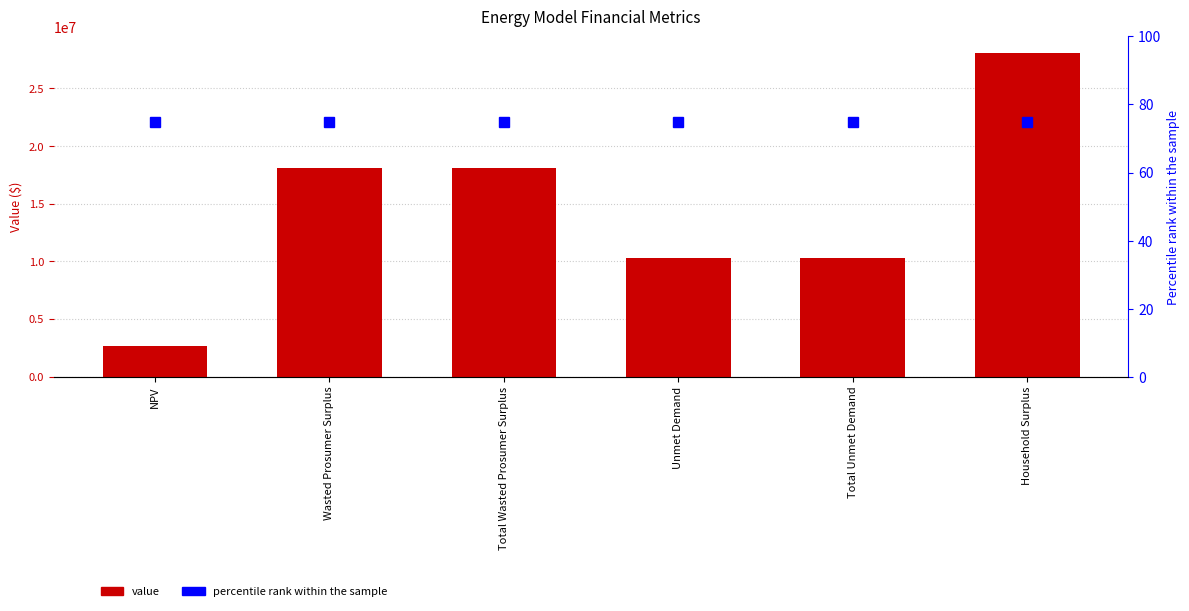

Is the value of percentile rank within the sample at Total Unmet Demand greater than the value of value at Wasted Prosumer Surplus?

No